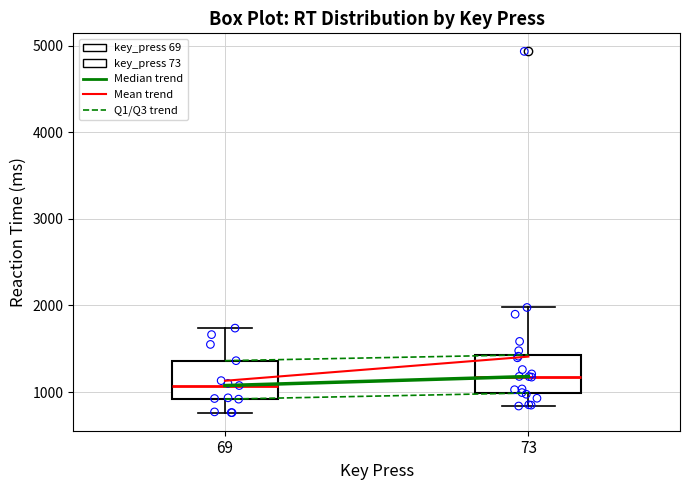

Where does the upper whisker of the box at x = 73 end on the y-axis? The values are not printed on the chart, so give them approximately, as read against the axis.

2000